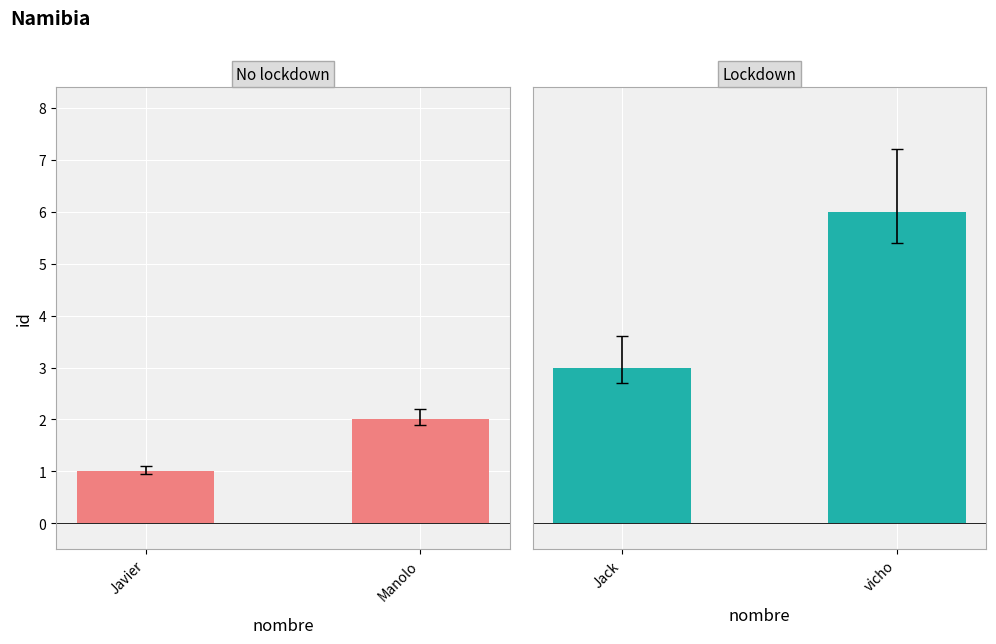

What is the label of the 2nd bar from the left?

vicho